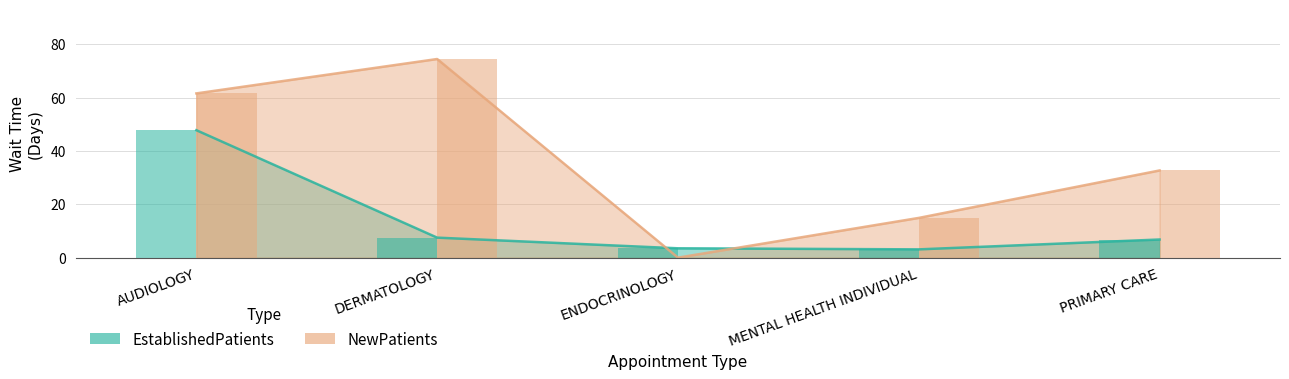

Reading left to right, what are all the values shown in this chart?

EstablishedPatients: 47.8	7.5	3.5	3.1	6.8
NewPatients: 61.6	74.5	0.0	14.9	32.7